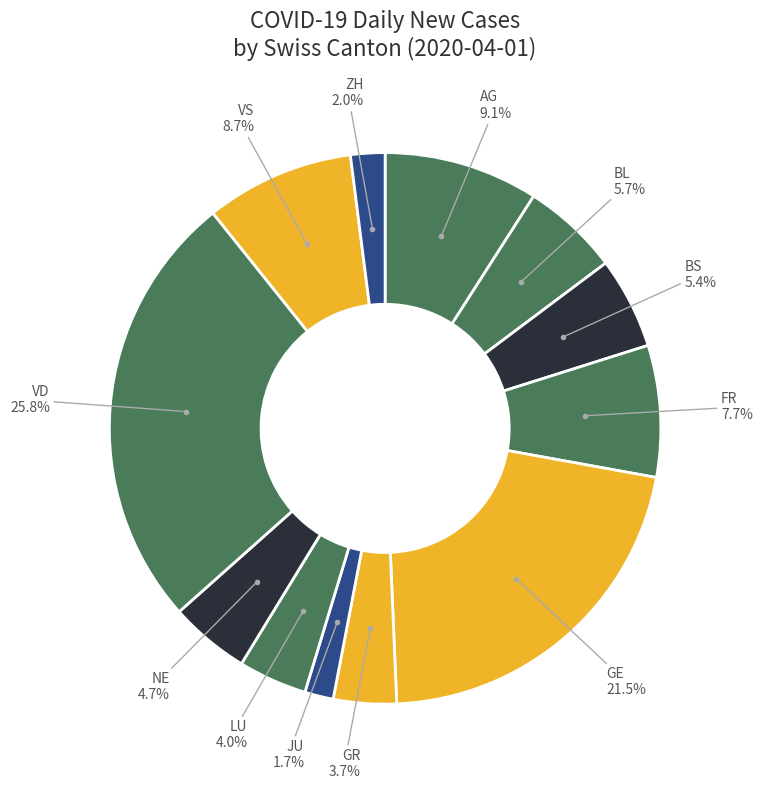

Count the number of slices in the pie.

12